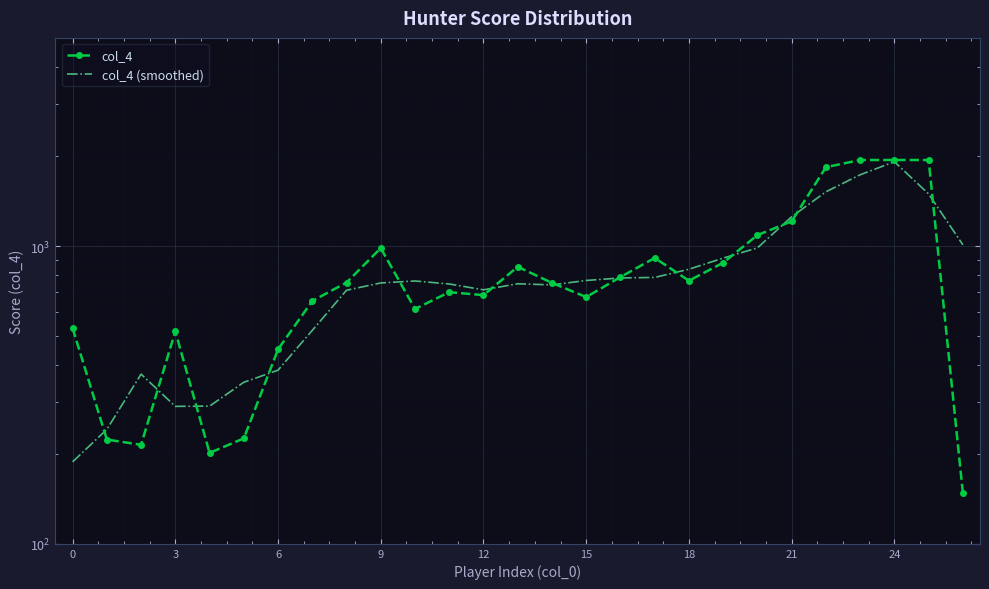

What are all the series names shown in the legend?

col_4, col_4 (smoothed)